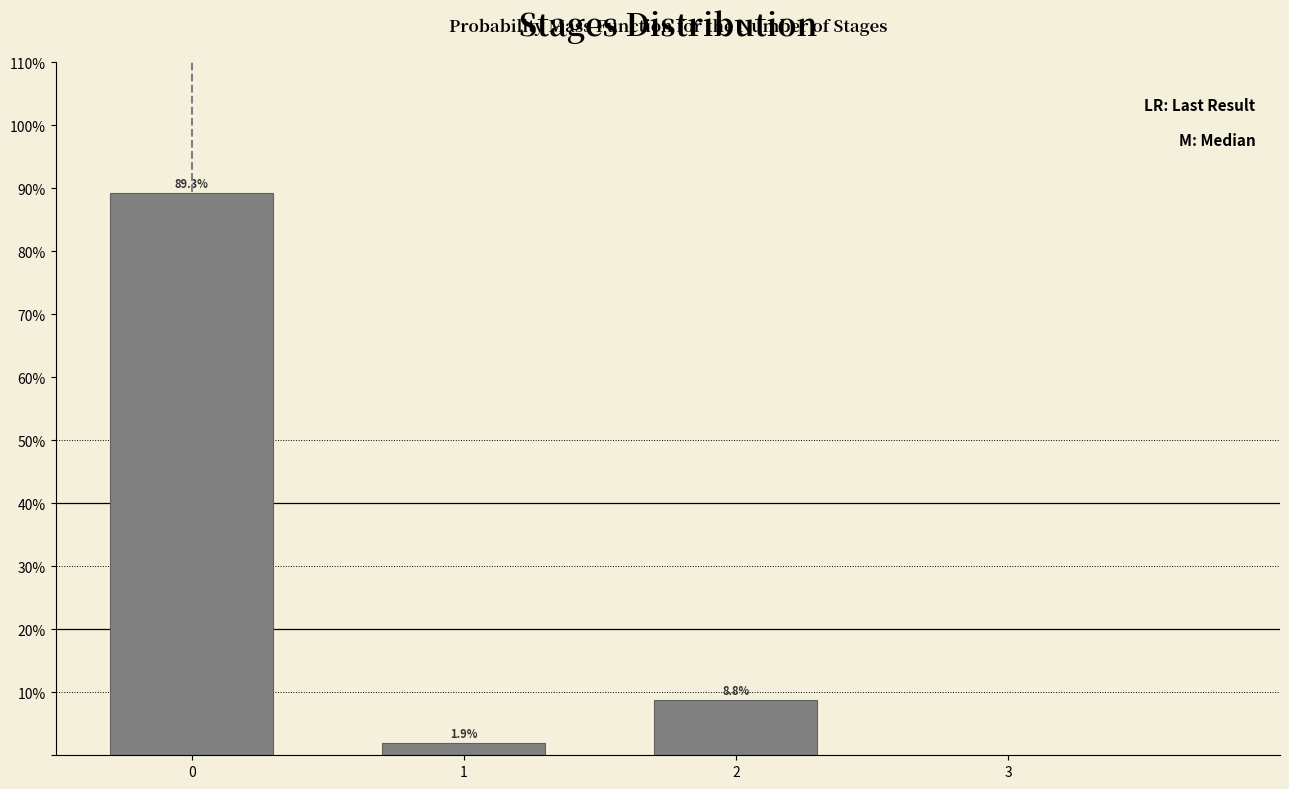

Reading right to left, extract all data points from this chart.

2=8.8	1=1.9	0=89.3